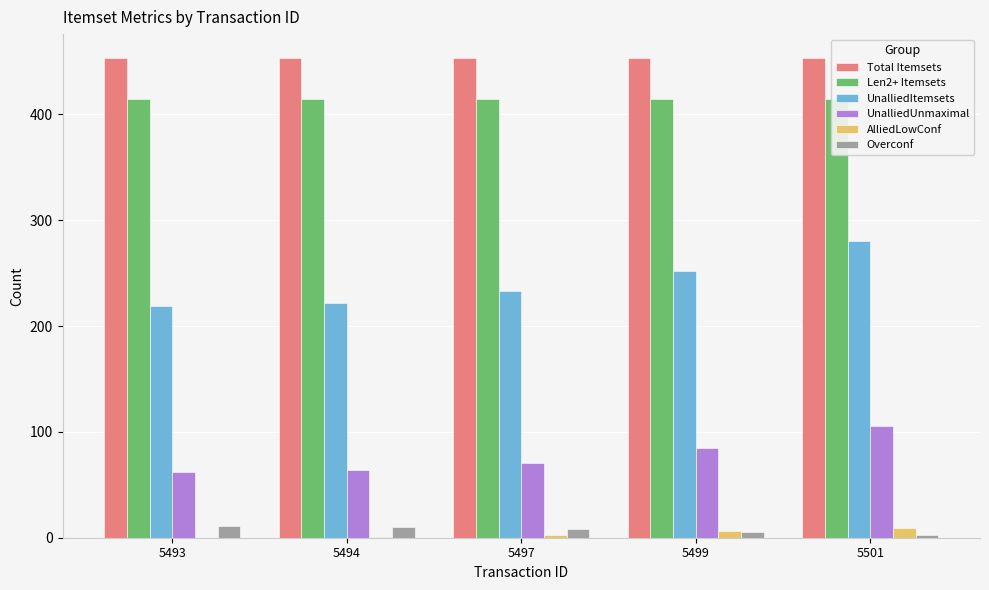

Where does the Overconf series first go above 8?

5493